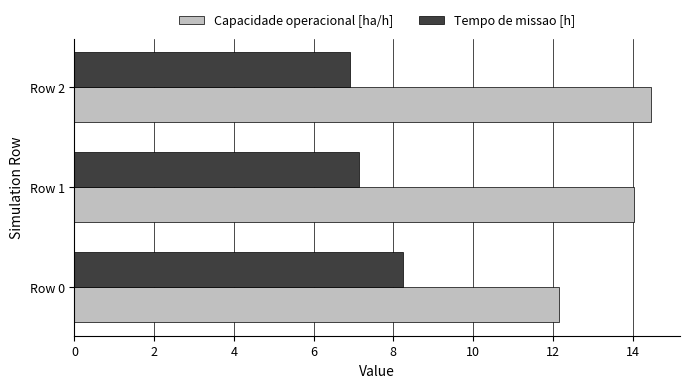

How many data points in Tempo de missao [h] are above 7?

2